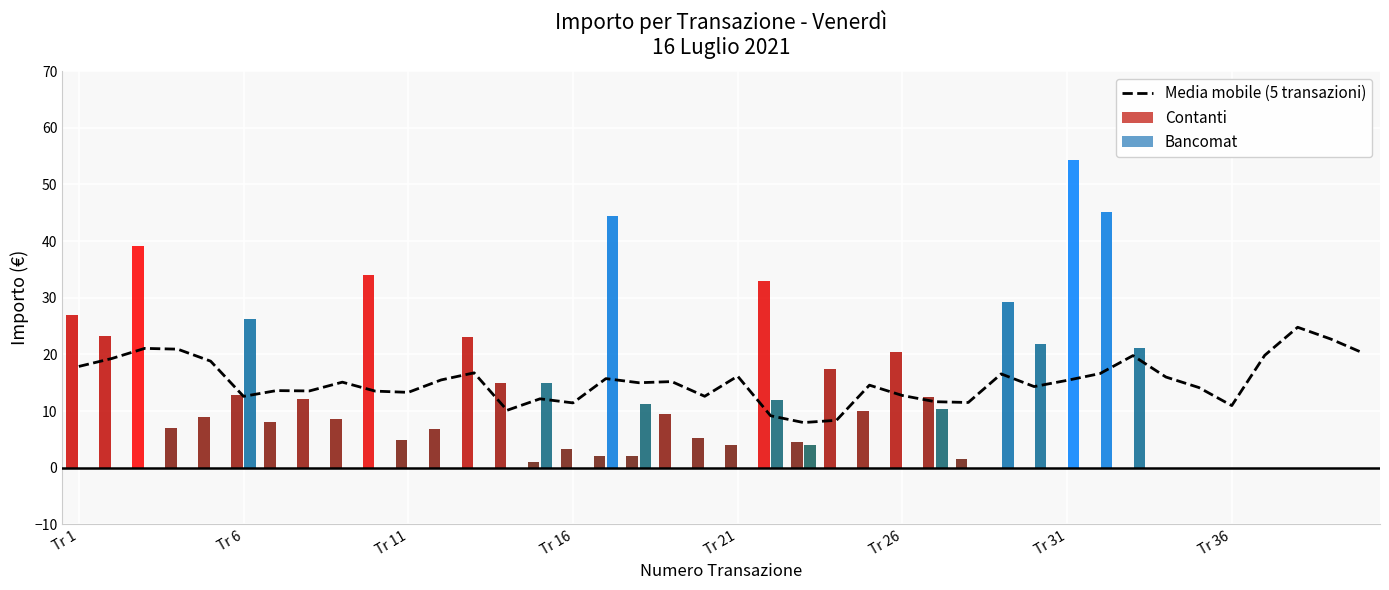

What is the maximum value shown in the chart?

24.8